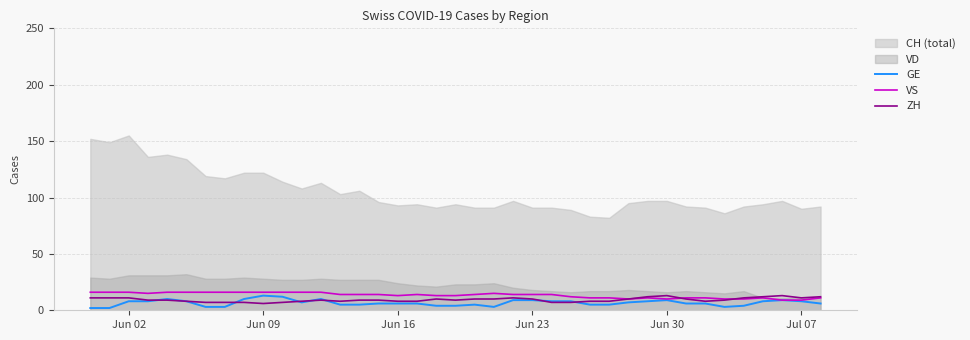

How many lines are shown in the chart?

3